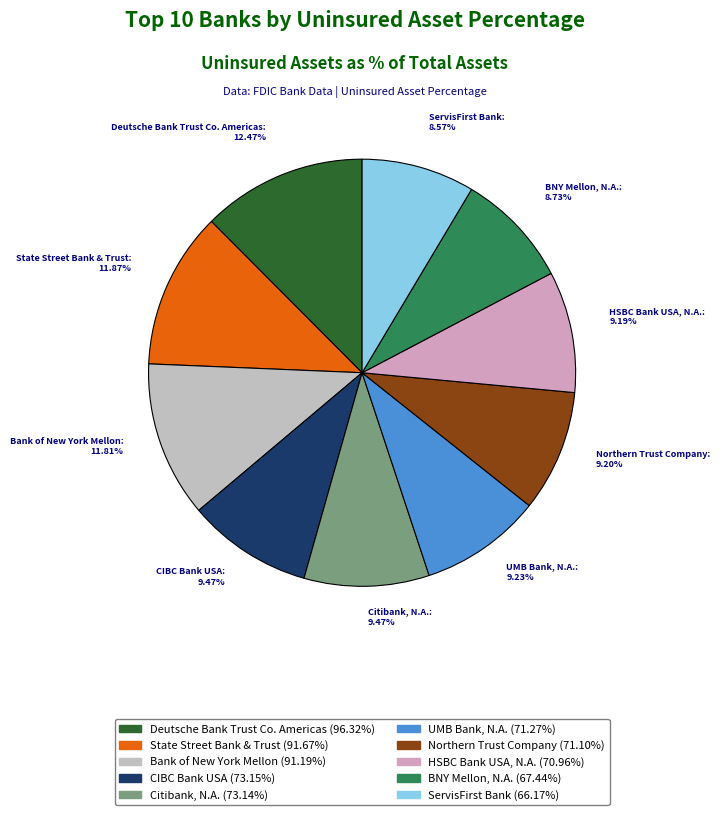

How many segments does this pie chart have?

10